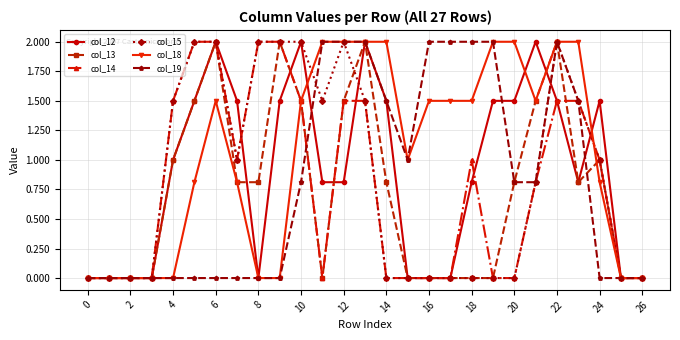

What is the average value of the col_14 series?

0.8